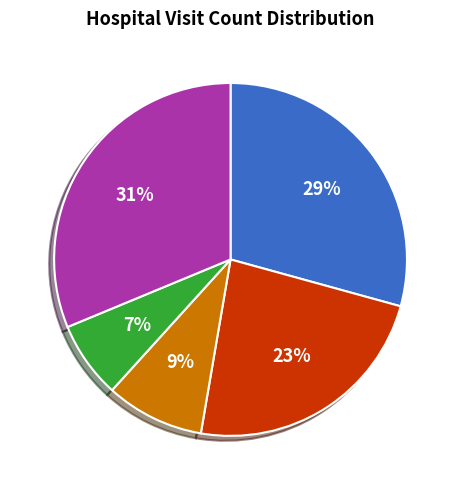

To the nearest percent, what is the difference between the largest and smallest slice percentages?

24%